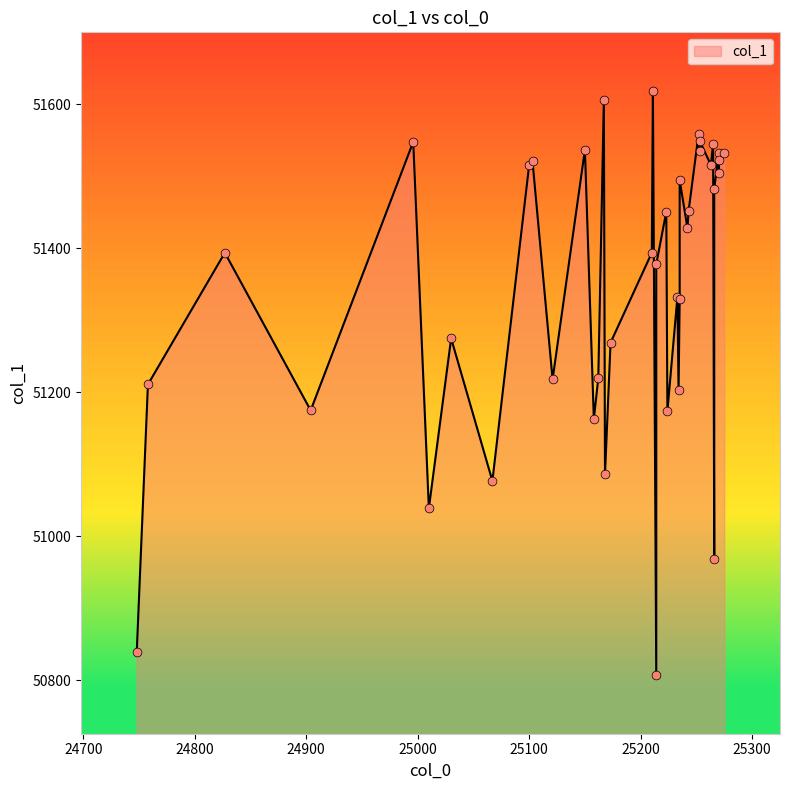

What is the change in value from 25162 to 25242?

+208